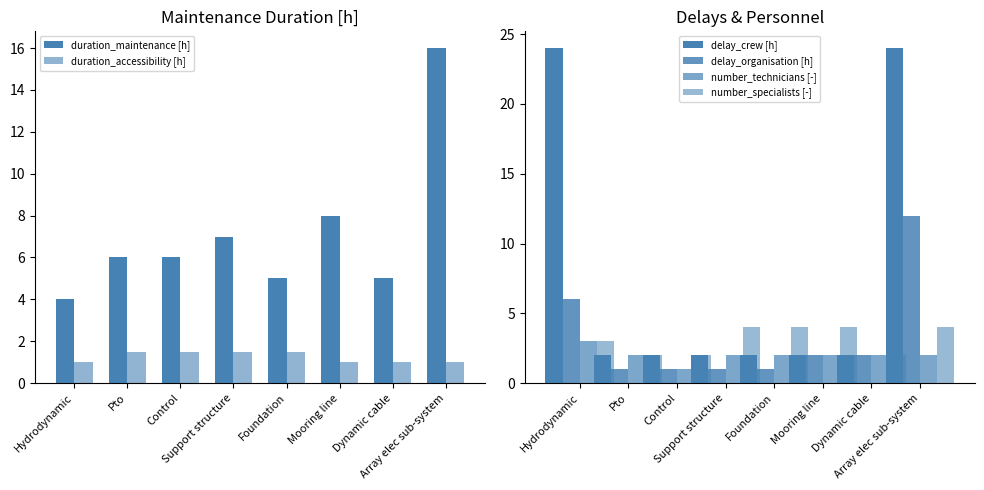

Which series changed the most between Hydrodynamic and Array elec sub-system?

duration_maintenance [h]